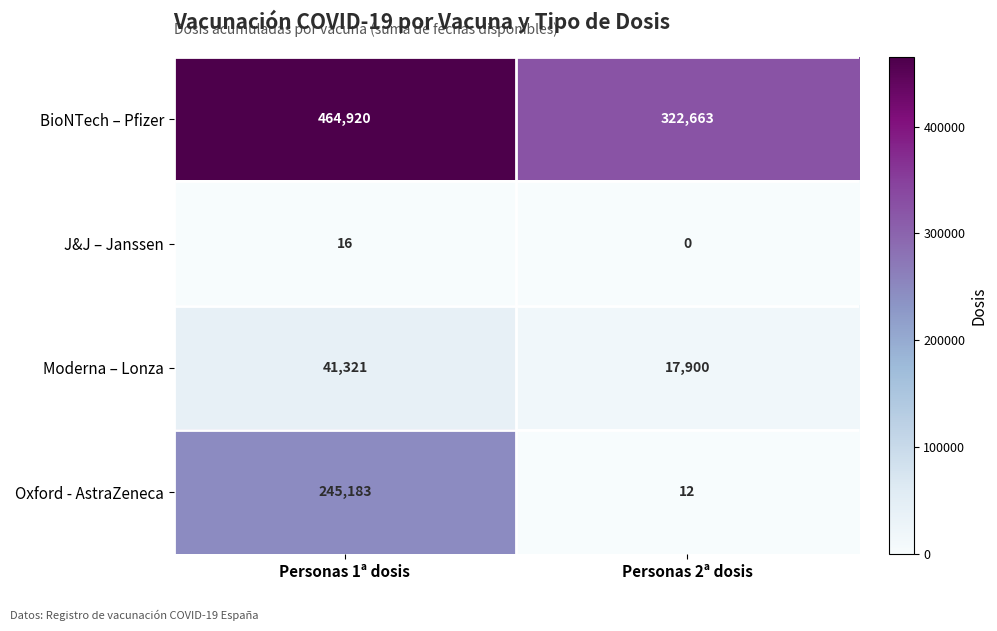

Reading left to right, transcribe all the data shown in this chart.

BioNTech – Pfizer: Personas 1ª dosis=464920	Personas 2ª dosis=322663
J&J – Janssen: Personas 1ª dosis=16	Personas 2ª dosis=0
Moderna – Lonza: Personas 1ª dosis=41321	Personas 2ª dosis=17900
Oxford - AstraZeneca: Personas 1ª dosis=245183	Personas 2ª dosis=12